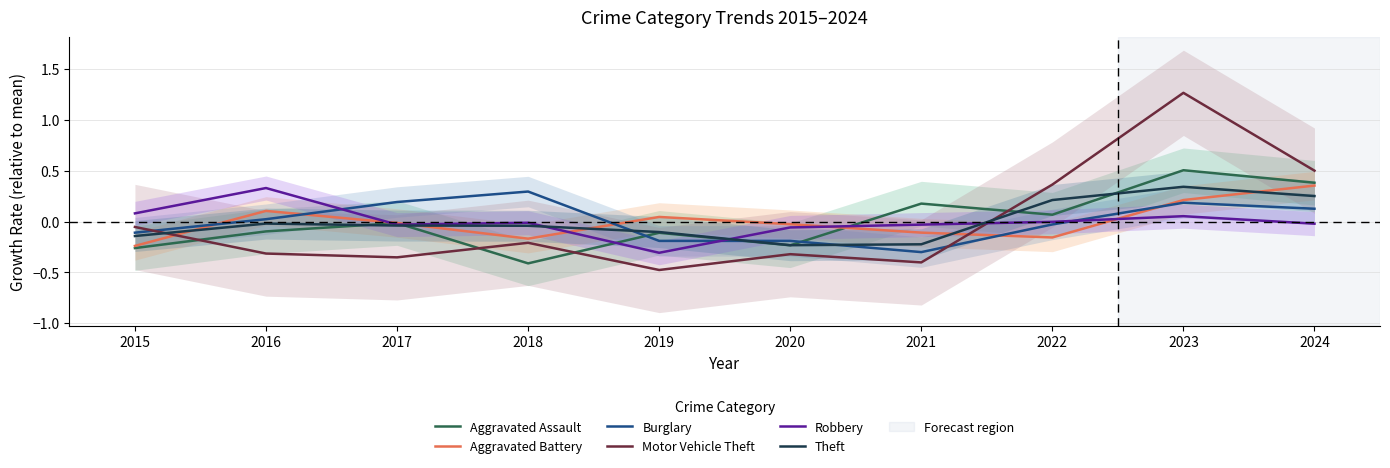

How many data points in Aggravated Assault are less than 0?

6